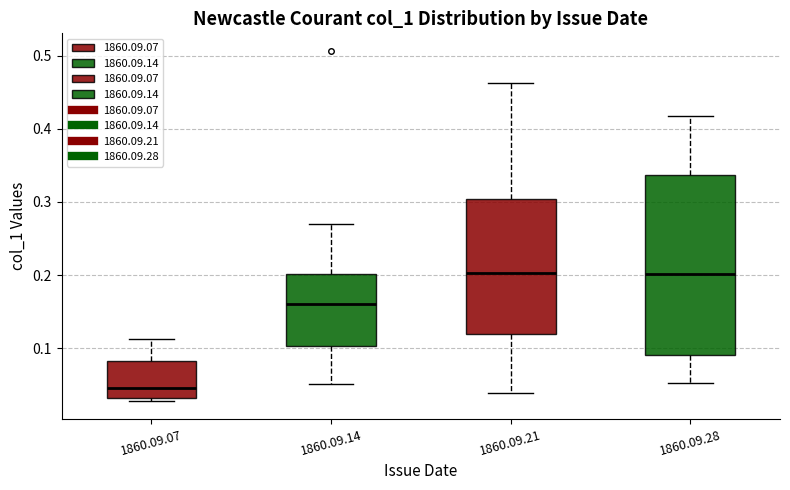

Where does the lower whisker of the box for 1860.09.14 end on the y-axis? The values are not printed on the chart, so give them approximately, as read against the axis.

0.05